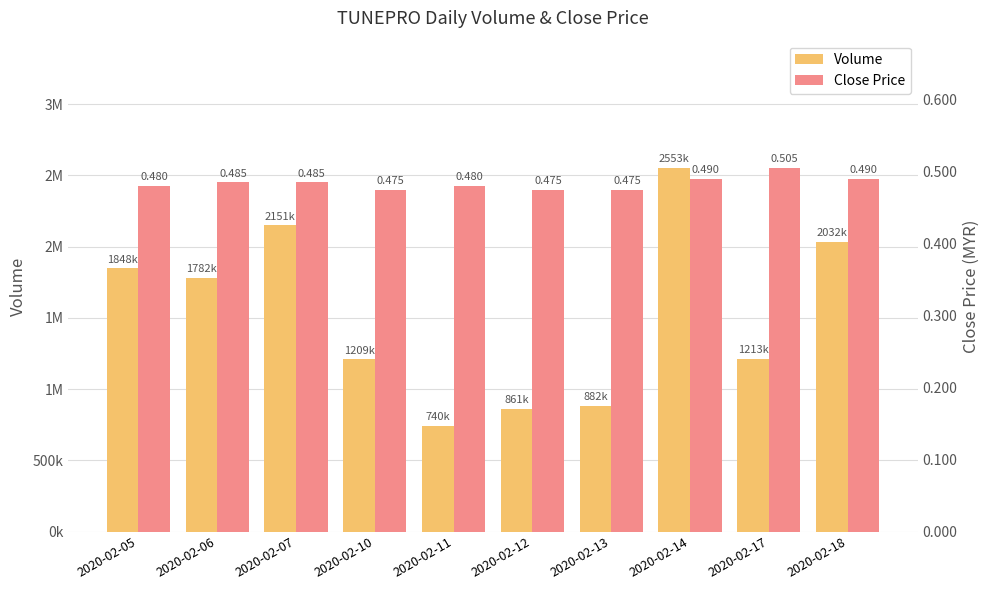

What is the maximum value shown in the chart?

2553200.0